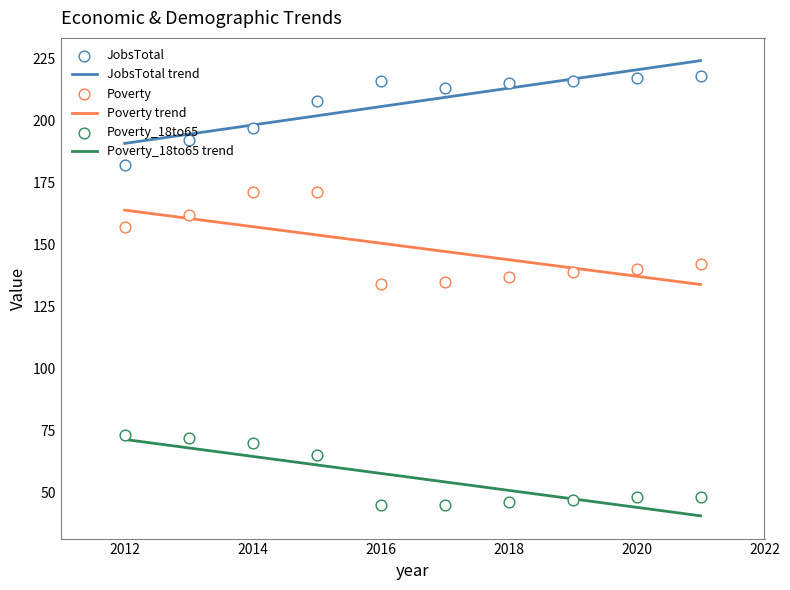

Which series contains the lowest Y value?

Poverty_18to65